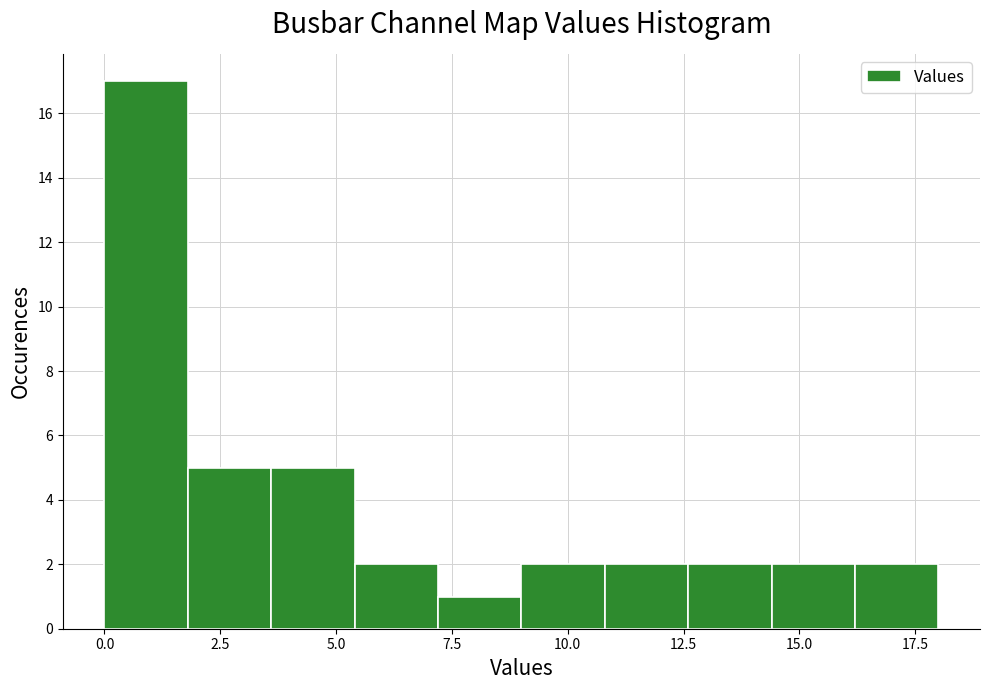

Around what value on the x-axis is the tallest bar? Give the approximate position of its centre, as read against the axis.

1.0